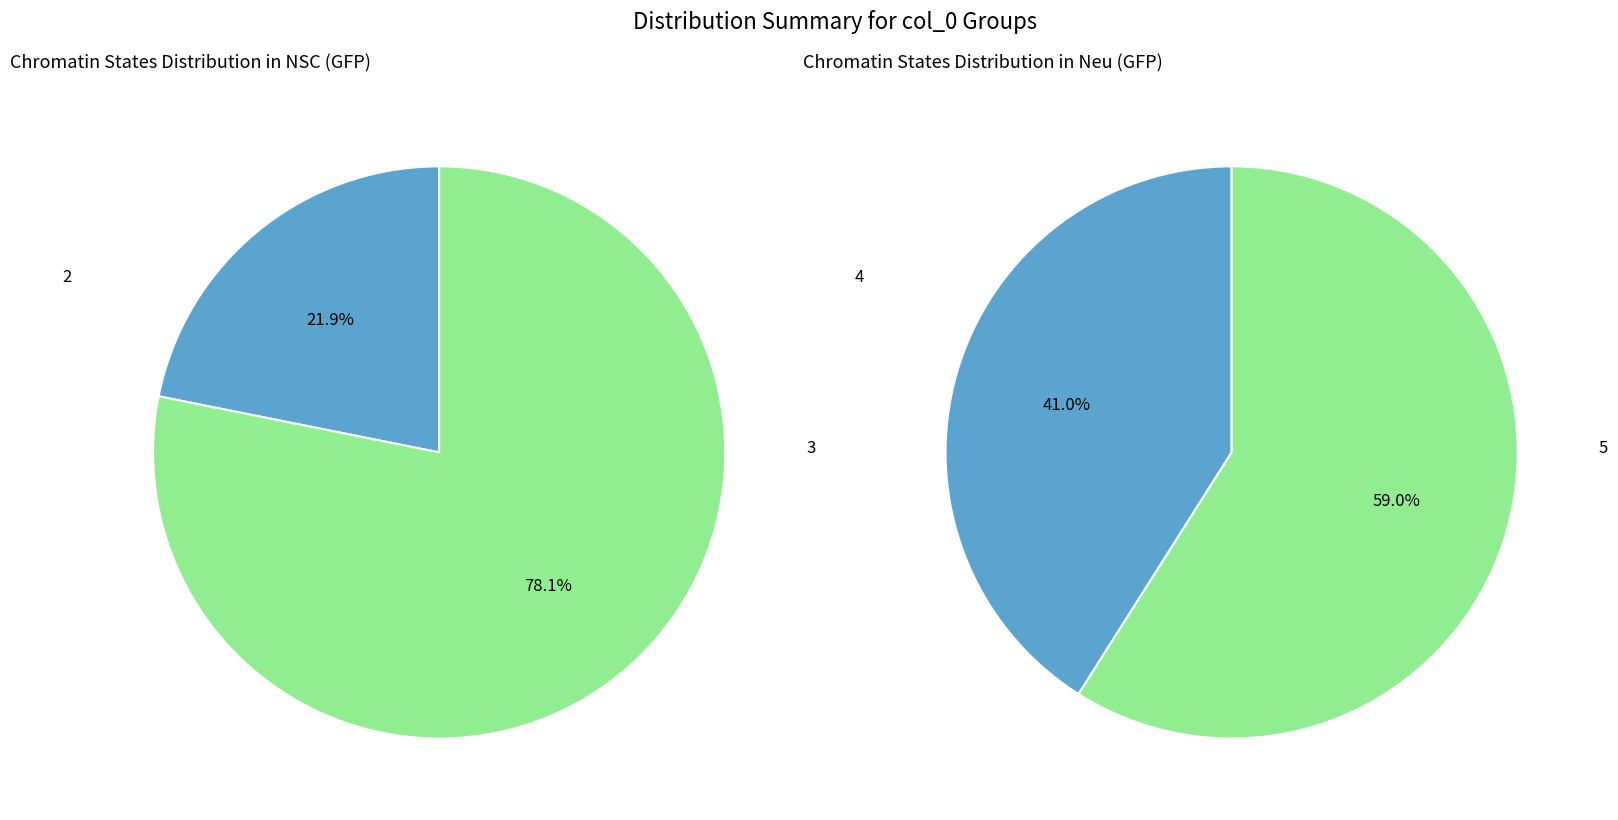

Combined, do 4 and 3 account for over 50%?

Yes